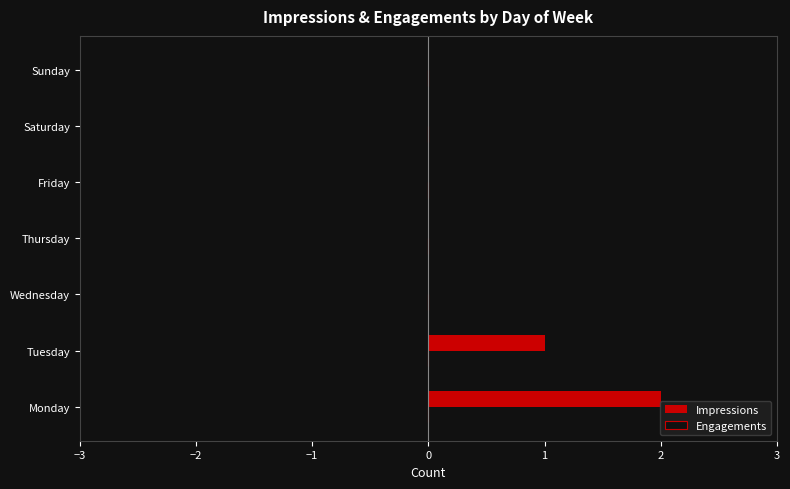

How many bars are there in total?

14